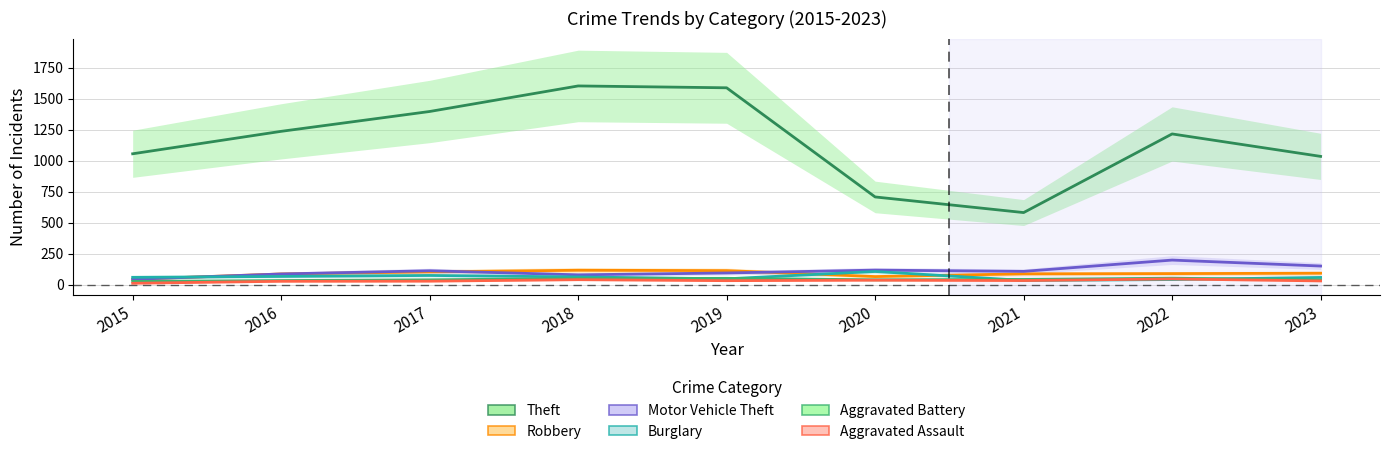

How many distinct data groups are displayed?

6